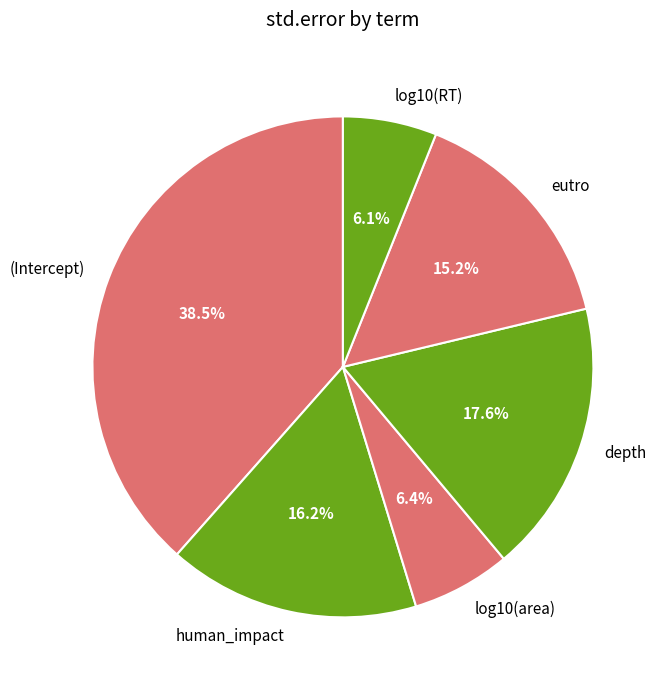

Is log10(area) the majority of the pie?

No